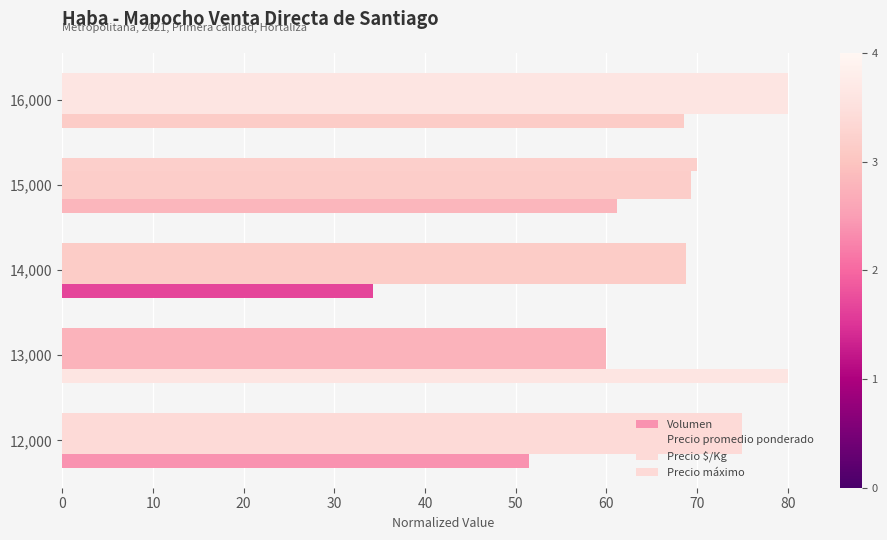

Reading left to right, extract all data points from this chart.

Volumen: 51.4	80.0	34.3	61.1	68.6
Precio promedio ponderado: 75.0	60.0	68.8	69.3	80.0
Precio $/Kg: 75.0	60.0	68.8	69.3	80.0
Precio máximo: 75.0	60.0	68.8	70.0	80.0